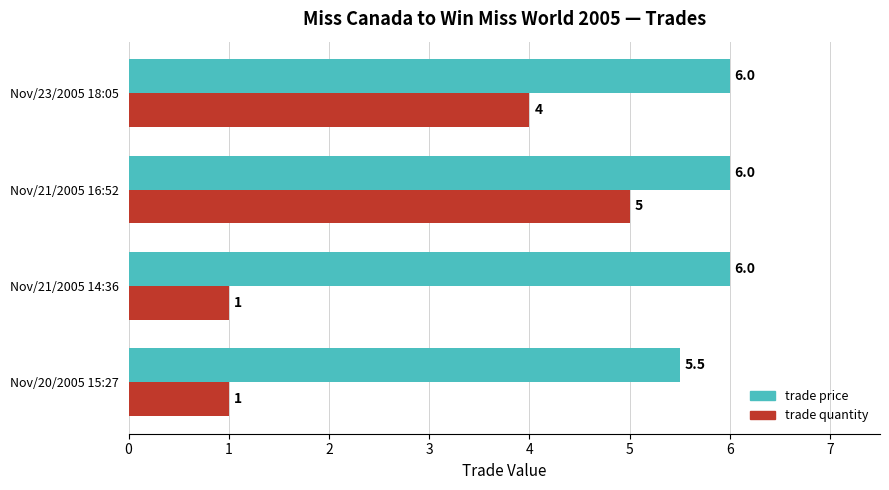

List the series in order of their peak value, highest first.

trade price, trade quantity